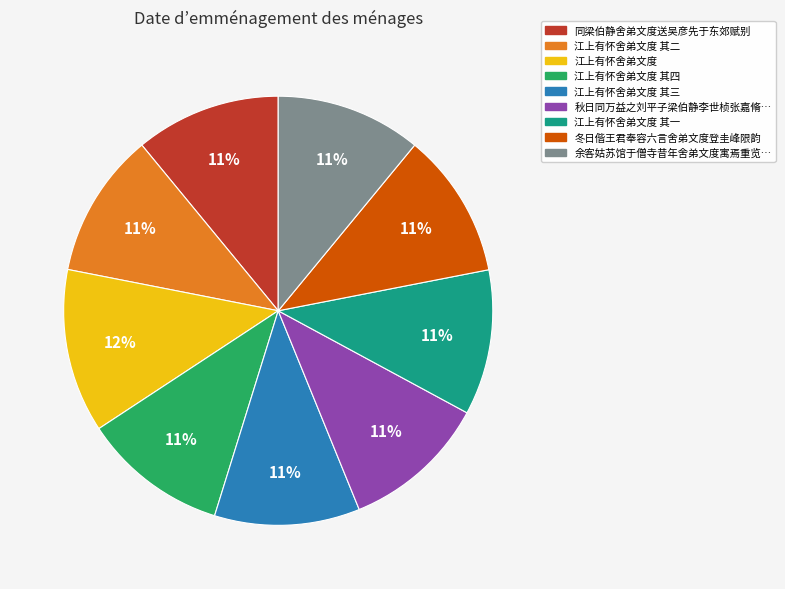

To the nearest percent, what is the average slice percentage?

11%